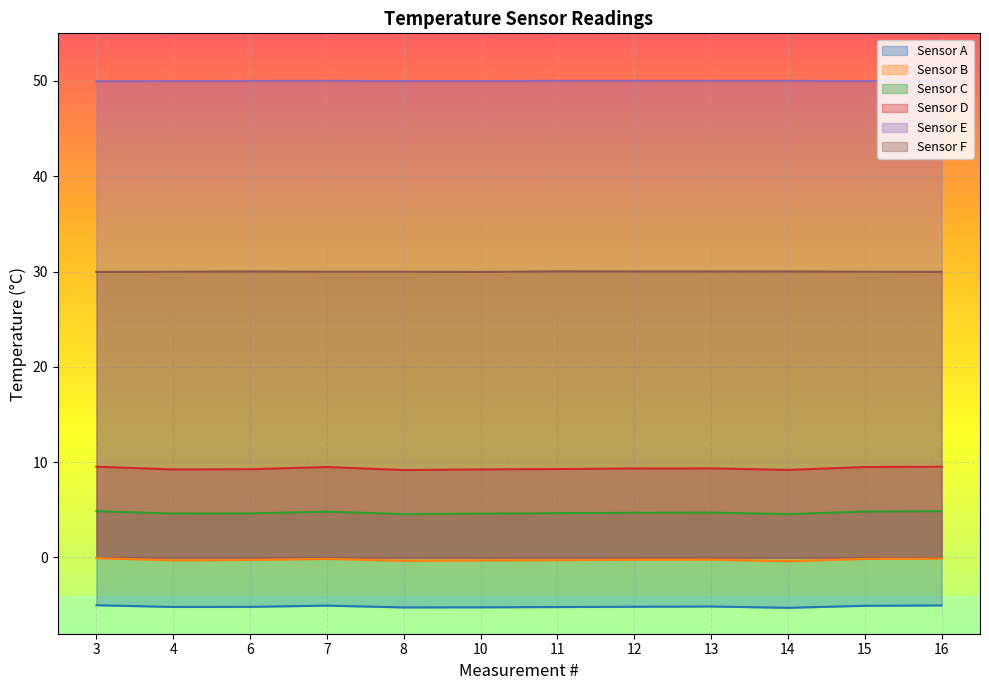

Which series has the largest total across all categories?

Sensor E